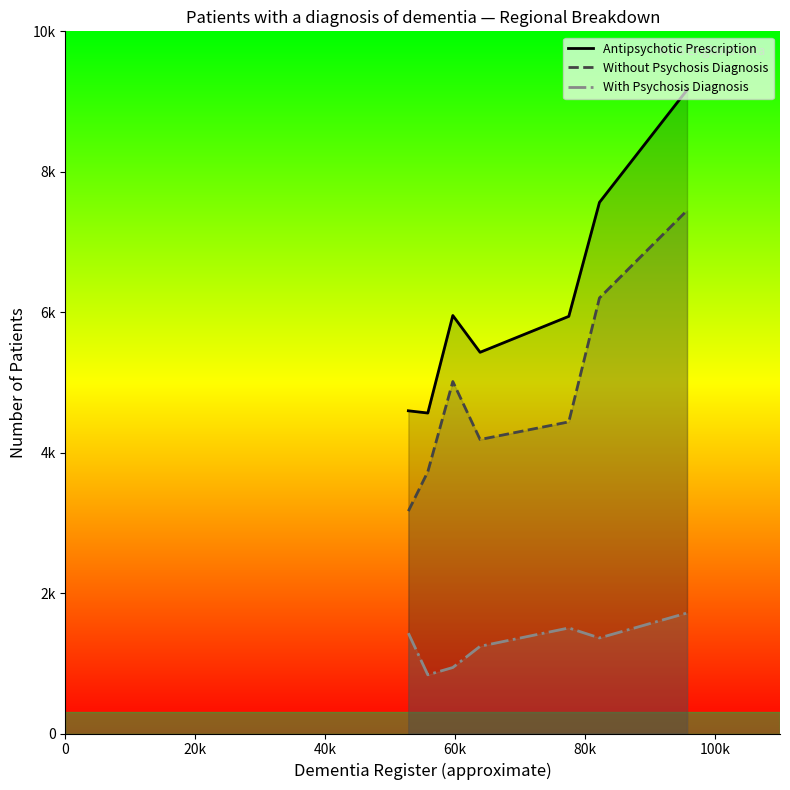

True or false: Without Psychosis Diagnosis and Antipsychotic Prescription cross at least once.

False